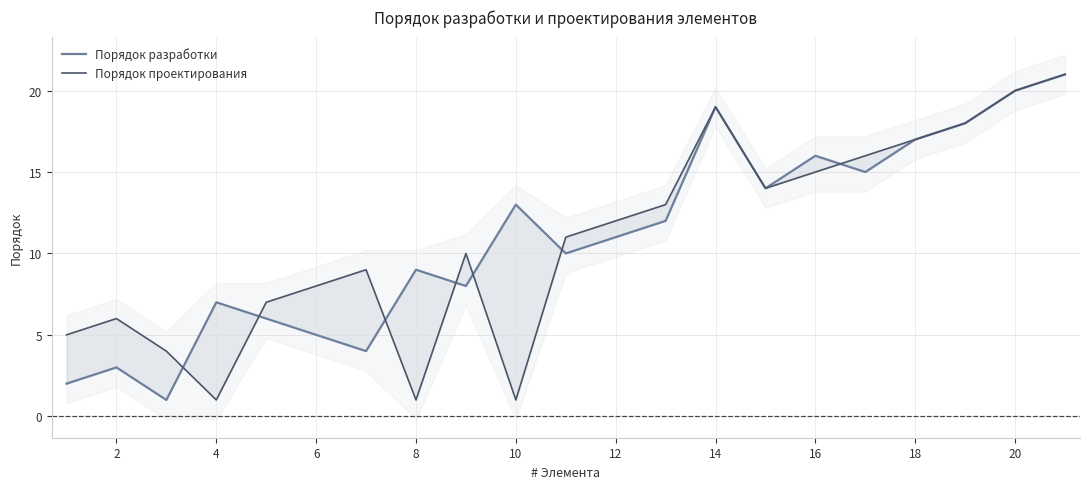

What are all the series names shown in the legend?

Порядок разработки, Порядок проектирования